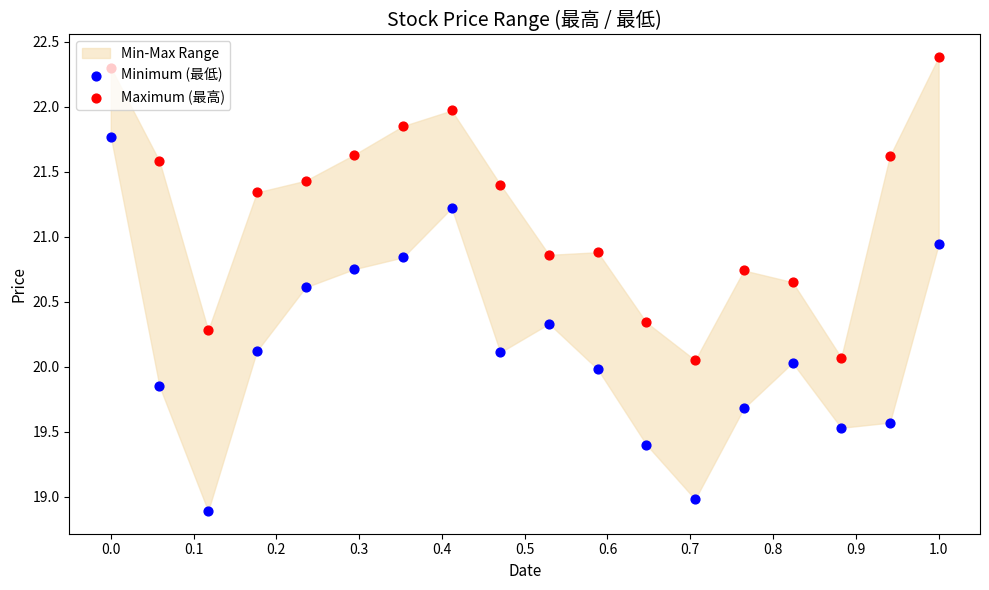

Which series contains the highest Y value?

Maximum (最高)